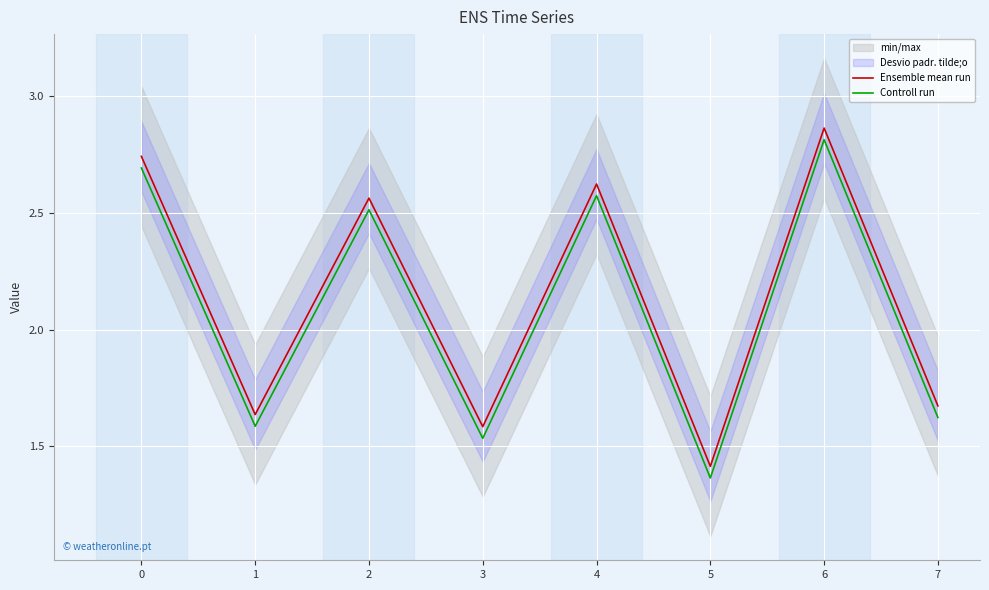

Count the number of categories in the chart.

8